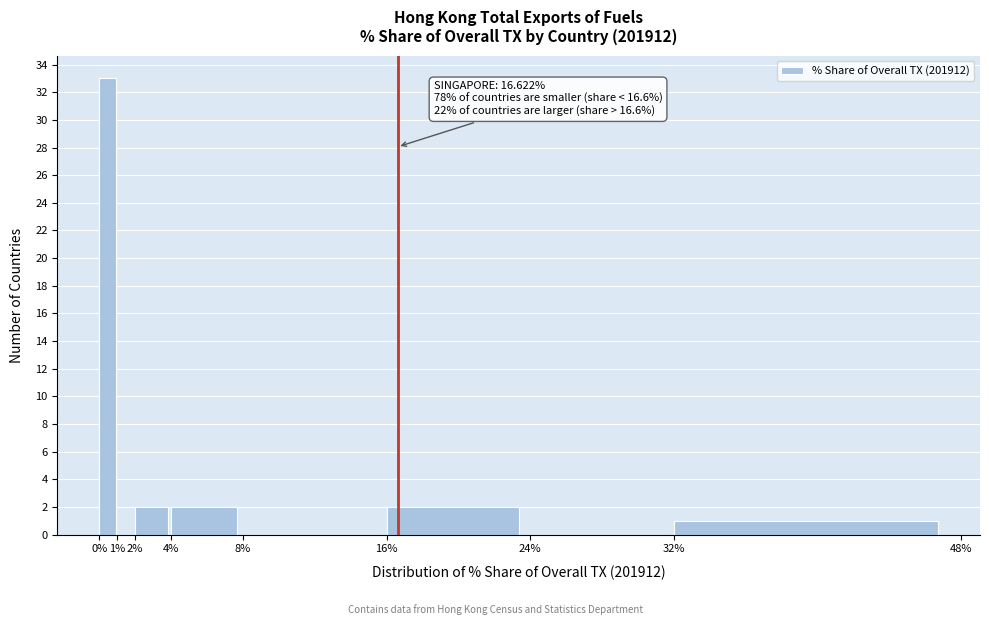

Over which range of the x-axis is the bar tallest?

0% to 1%